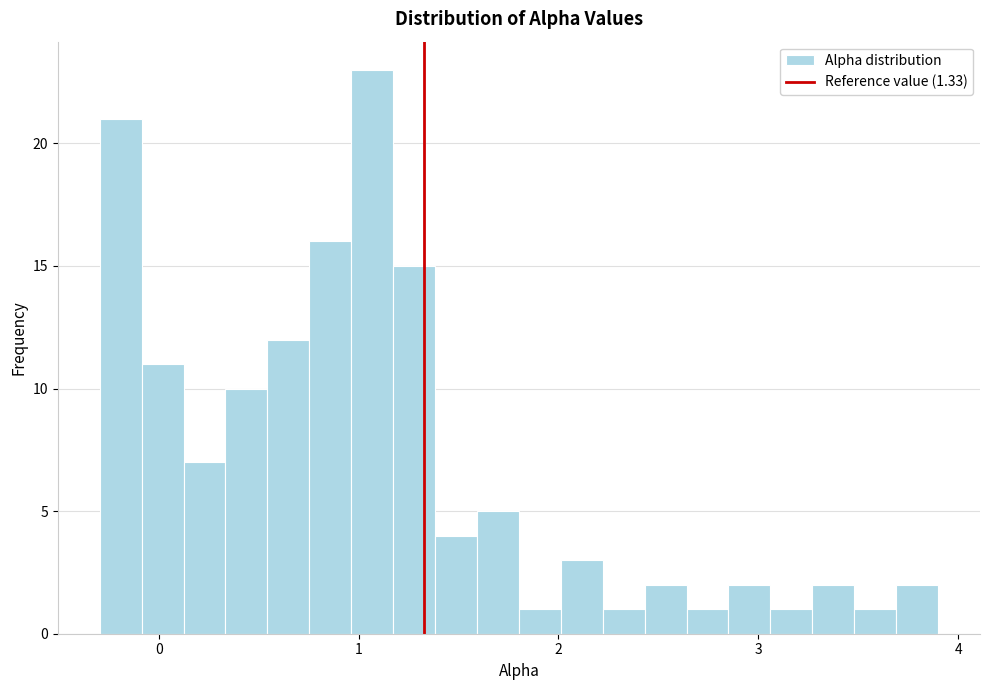

Read against the x-axis, roughly where is the centre of the tallest bar?

1.1